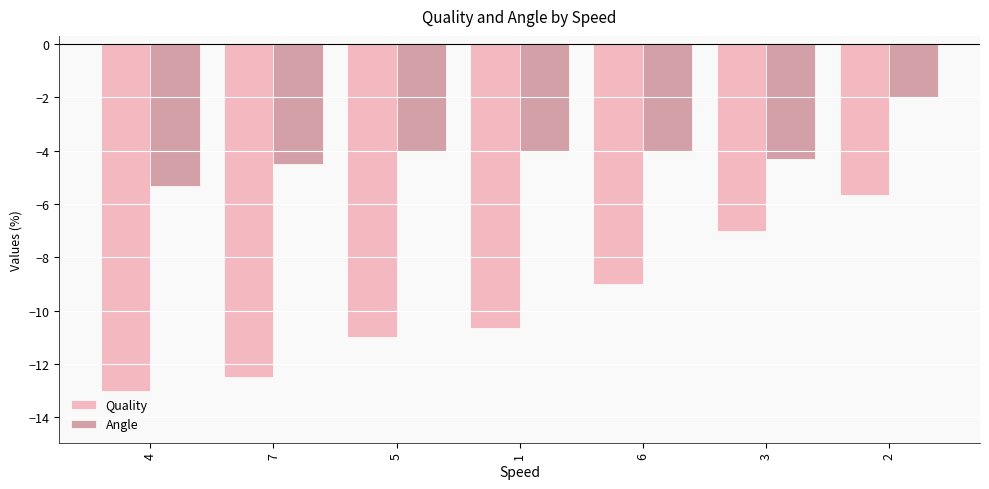

What is the difference between the maximum and second lowest values in the Angle series?

2.5